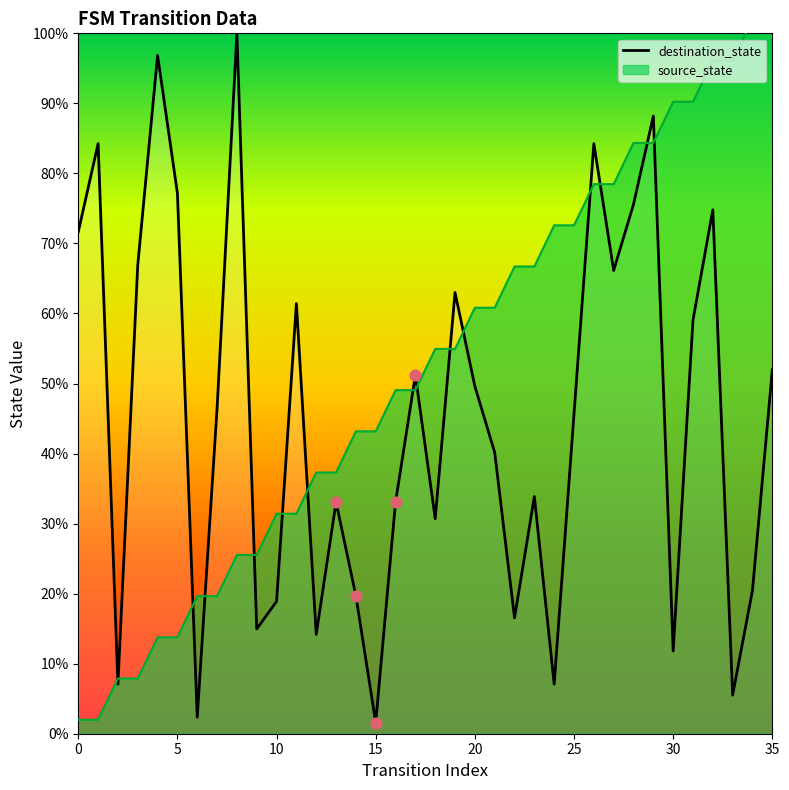

Between 16 and 25, which is larger?

25